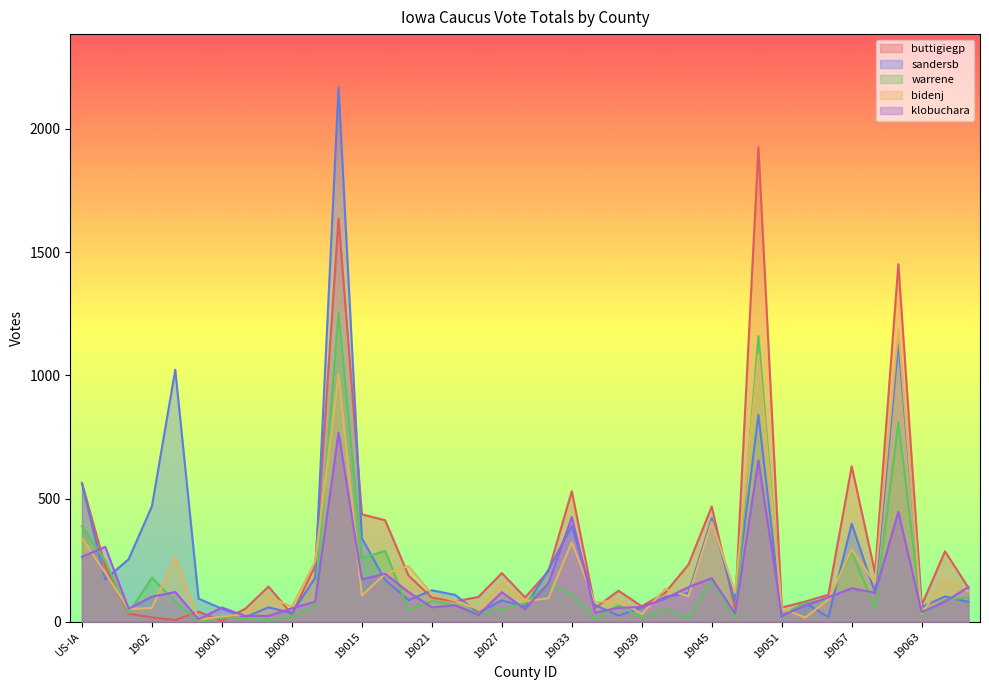

List the series in order of their overall mean, lowest first.

klobuchara, warrene, bidenj, sandersb, buttigiegp